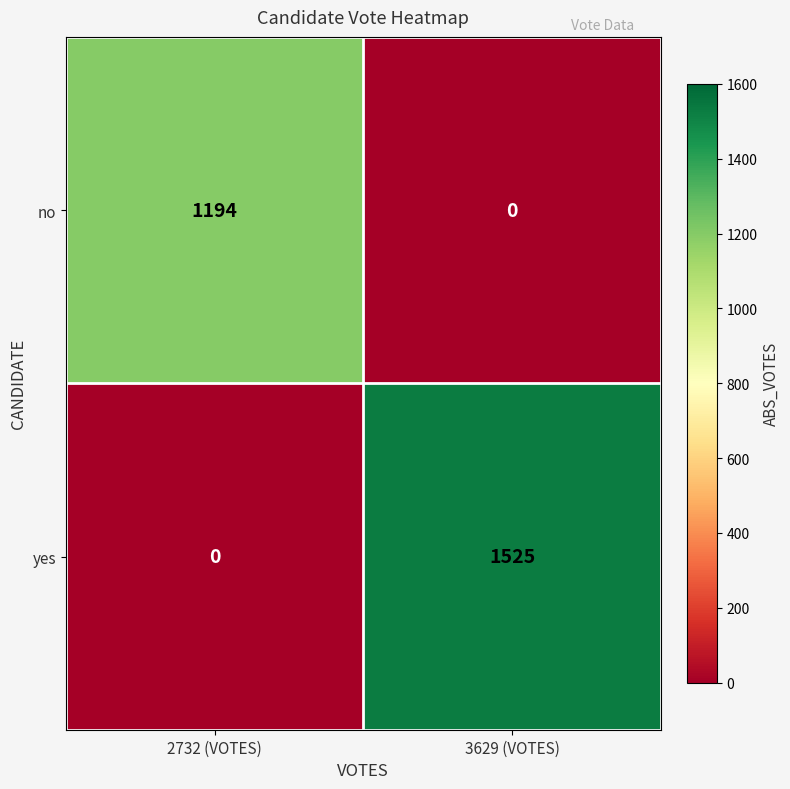

The no series shows 552 at 3629 (VOTES). True or false?

False